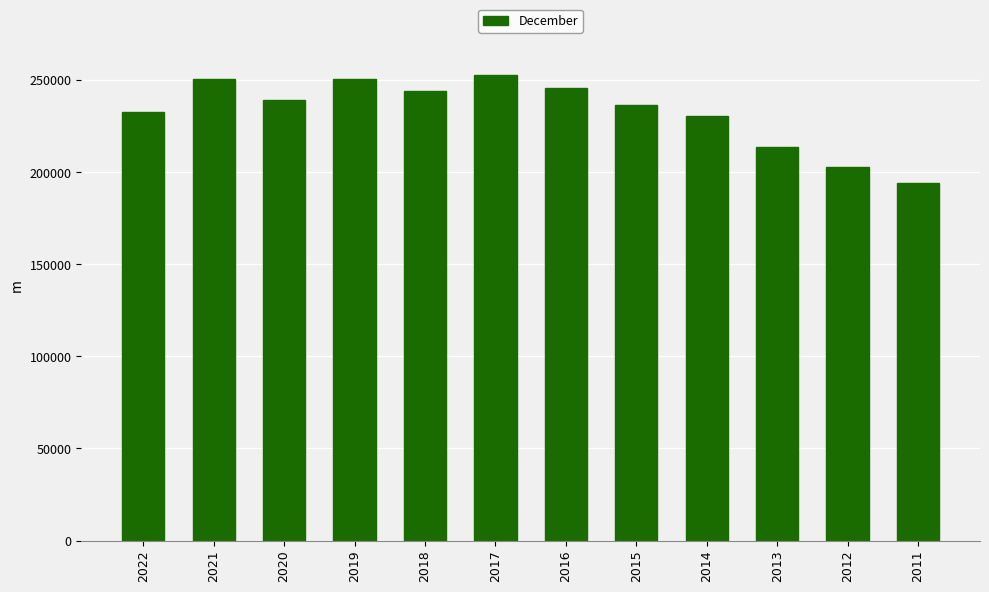

What is the difference between the second highest and second lowest values?

47700